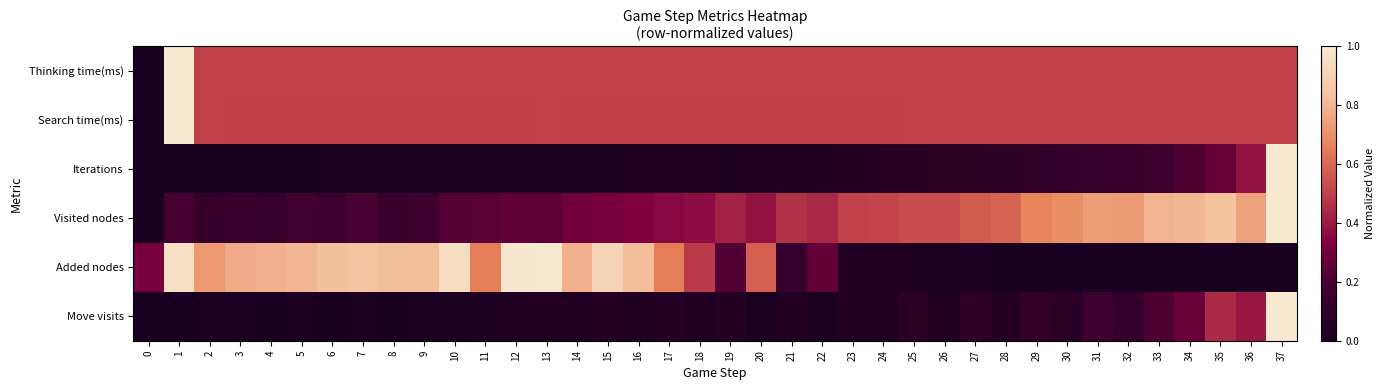

What is the maximum value shown in the chart?

1.0